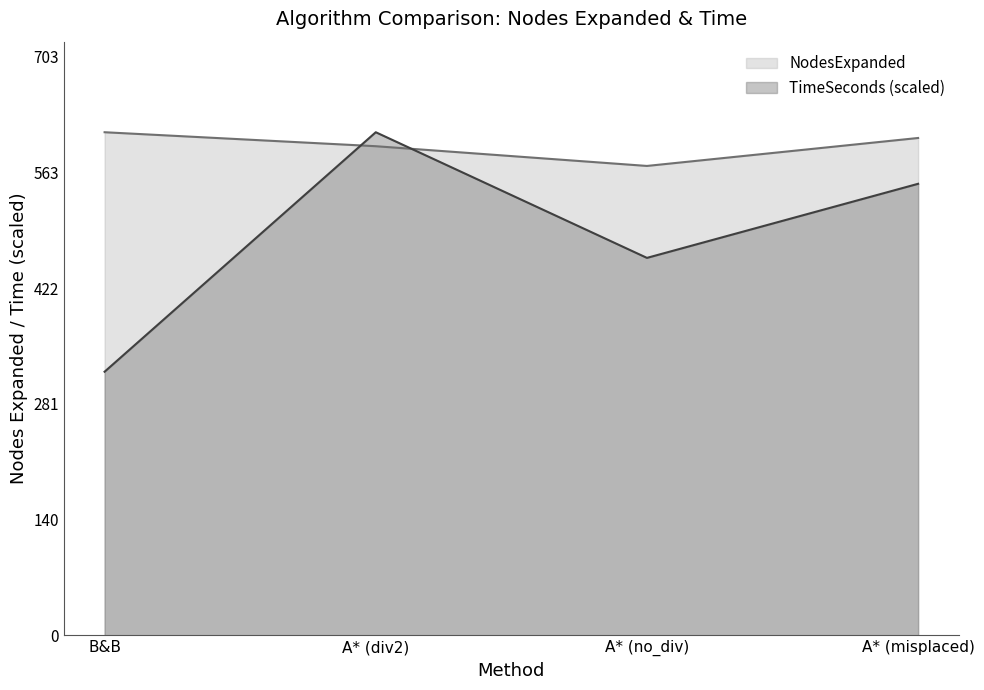

At which label is NodesExpanded closest to 591?

A* (div2)